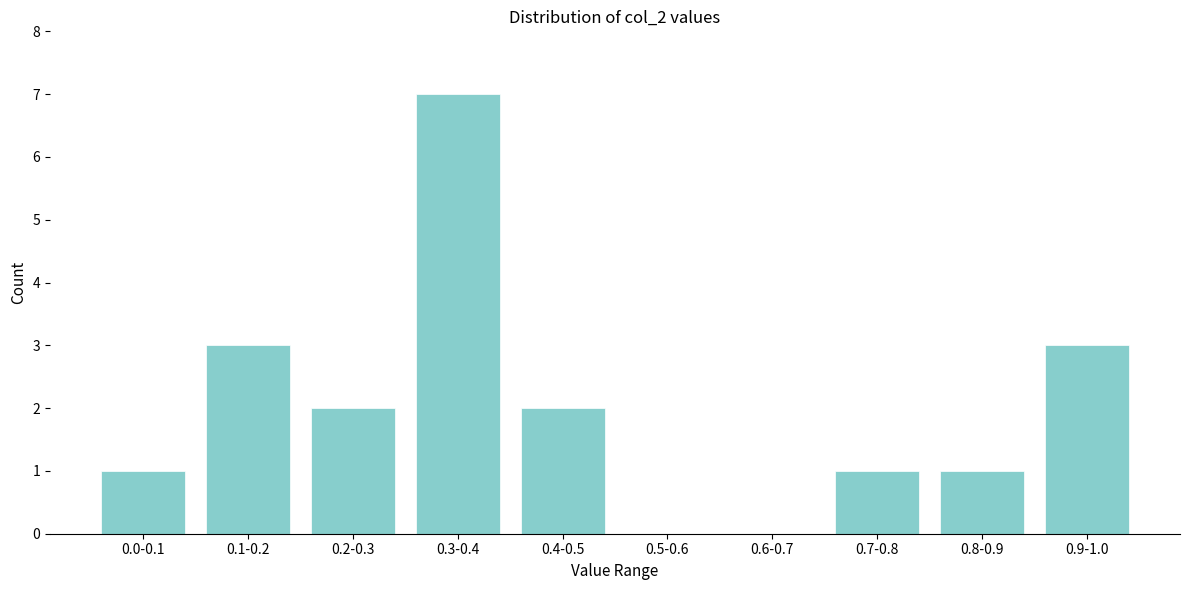

Reading left to right, transcribe all the data shown in this chart.

0.0-0.1=1	0.1-0.2=3	0.2-0.3=2	0.3-0.4=7	0.4-0.5=2	0.5-0.6=0	0.6-0.7=0	0.7-0.8=1	0.8-0.9=1	0.9-1.0=3